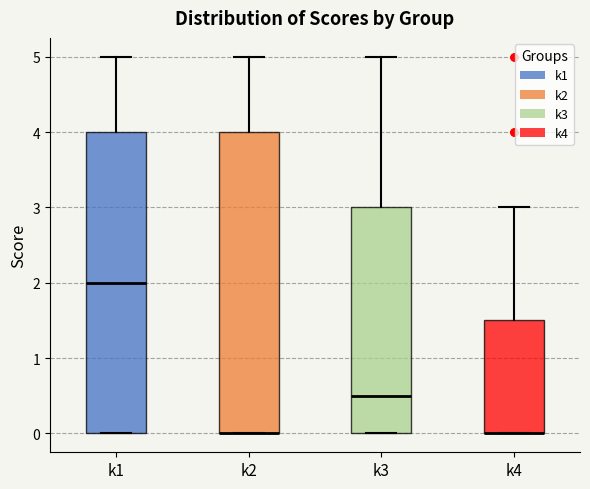

Reading left to right, read every box against the y-axis: the position of its median line, the range the box covers, and the ends of its whiskers. The values are not printed on the chart, so give them approximately, as read against the axis.

k1: median 2.0, box 0.0 to 4.0, whiskers 0.0 to 5.0
k2: median 0.0 (drawn on the box's lower edge), box 0.0 to 4.0, whiskers 0.0 to 5.0
k3: median 0.5, box 0.0 to 3.0, whiskers 0.0 to 5.0
k4: median 0.0 (drawn on the box's lower edge), box 0.0 to 1.5, whiskers 0.0 to 3.0